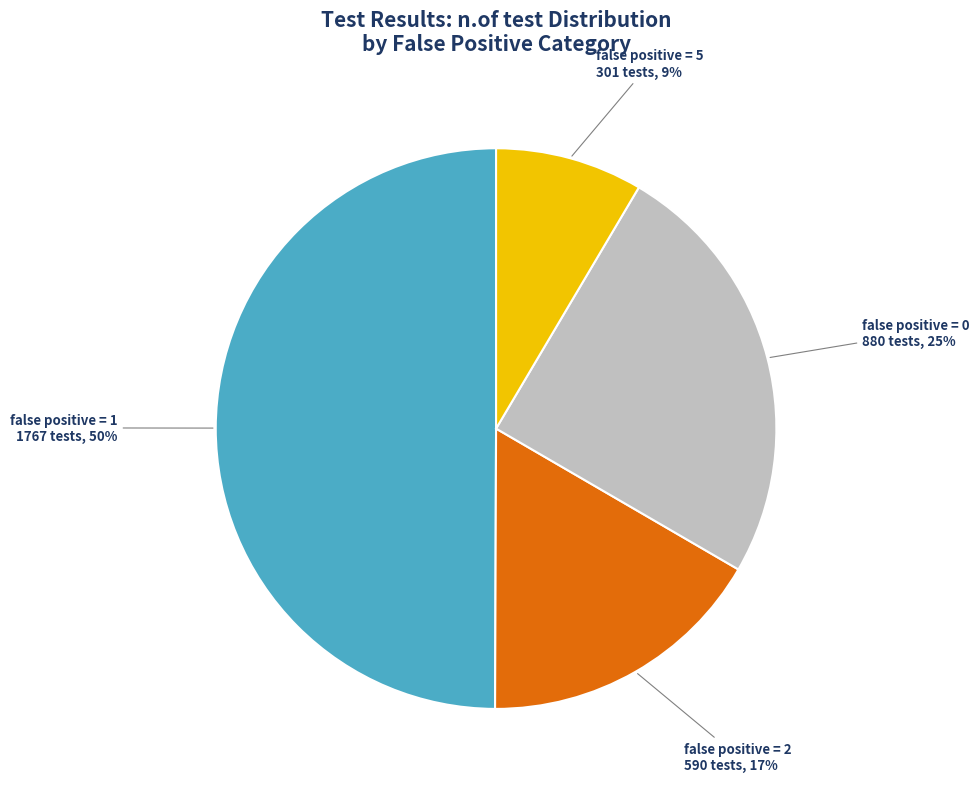

To the nearest percent, what is the difference between the largest and smallest slice percentages?

41%